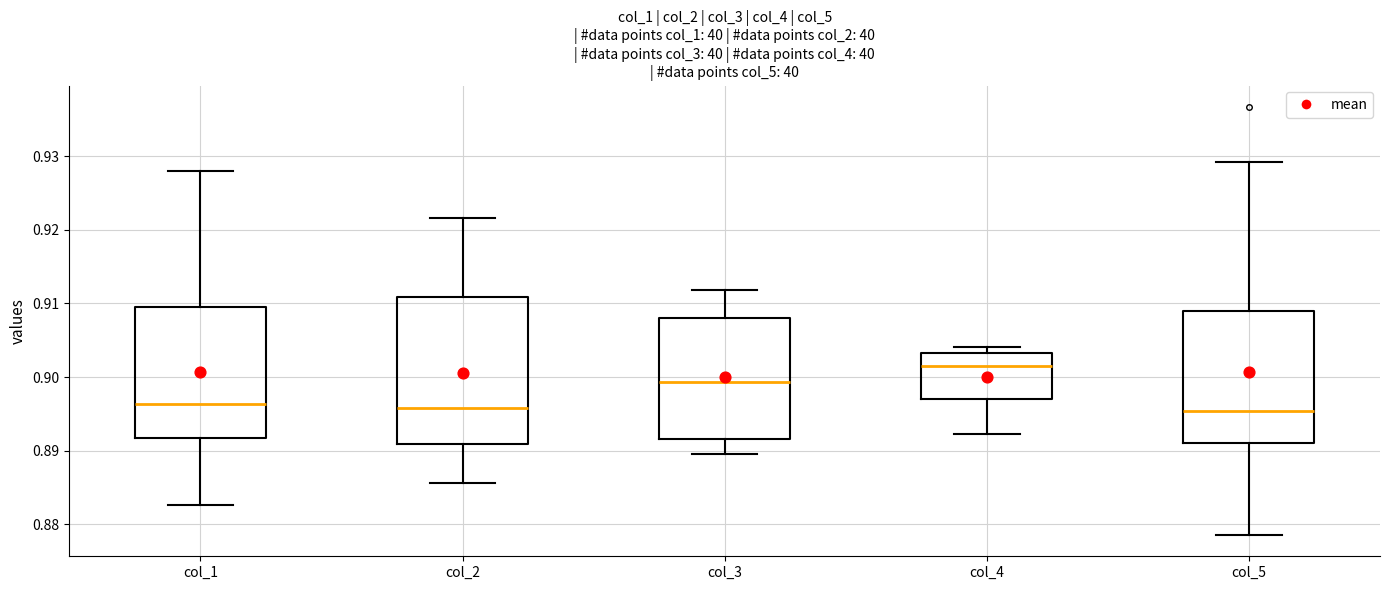

Where does the upper whisker of the box for col_1 end on the y-axis? The values are not printed on the chart, so give them approximately, as read against the axis.

0.928